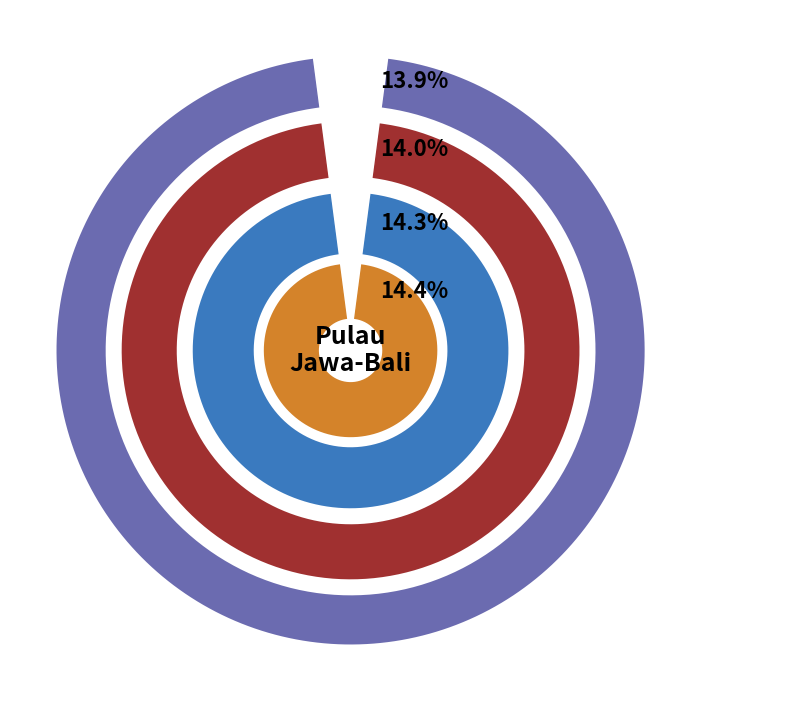

Does any single category account for the majority?

No